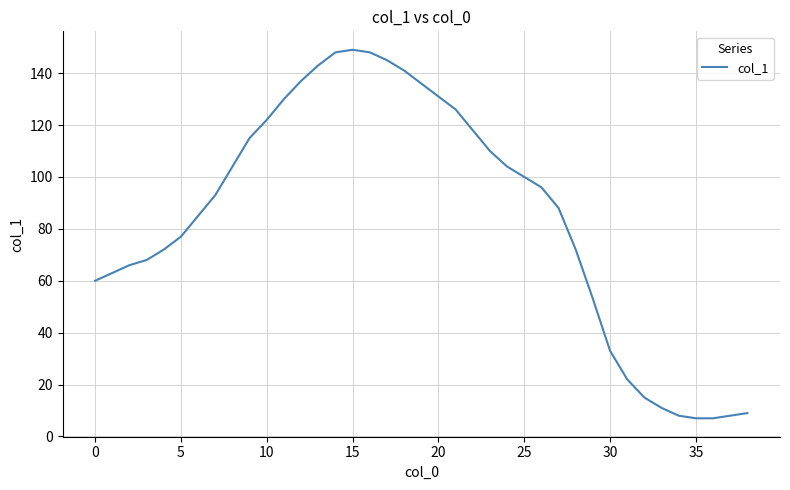

True or false: the data has more than 0 interior local peaks.

True